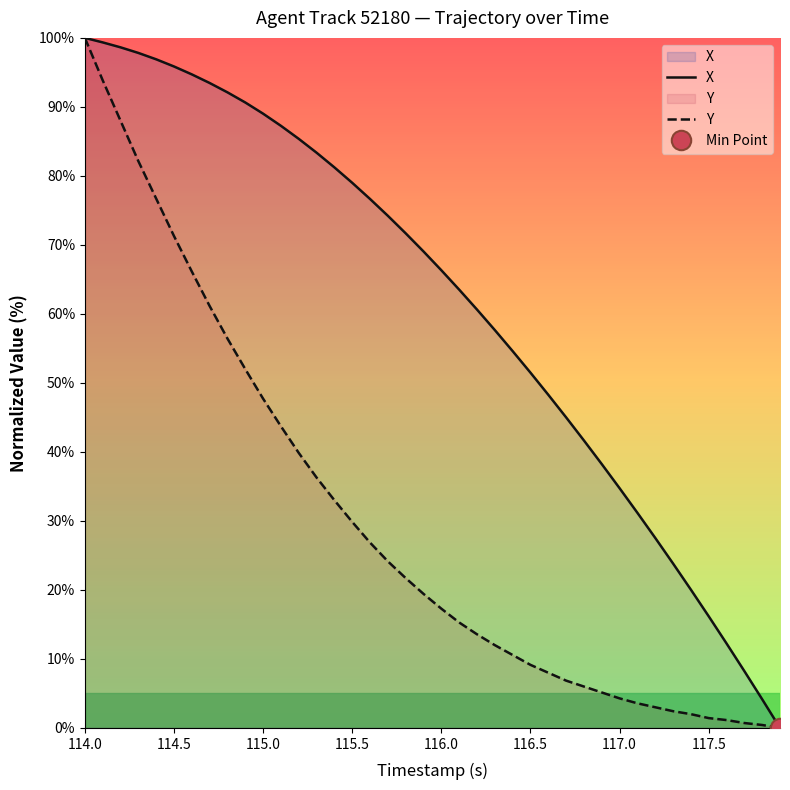

Rank the series by their maximum value, from lowest to highest.

X, Y